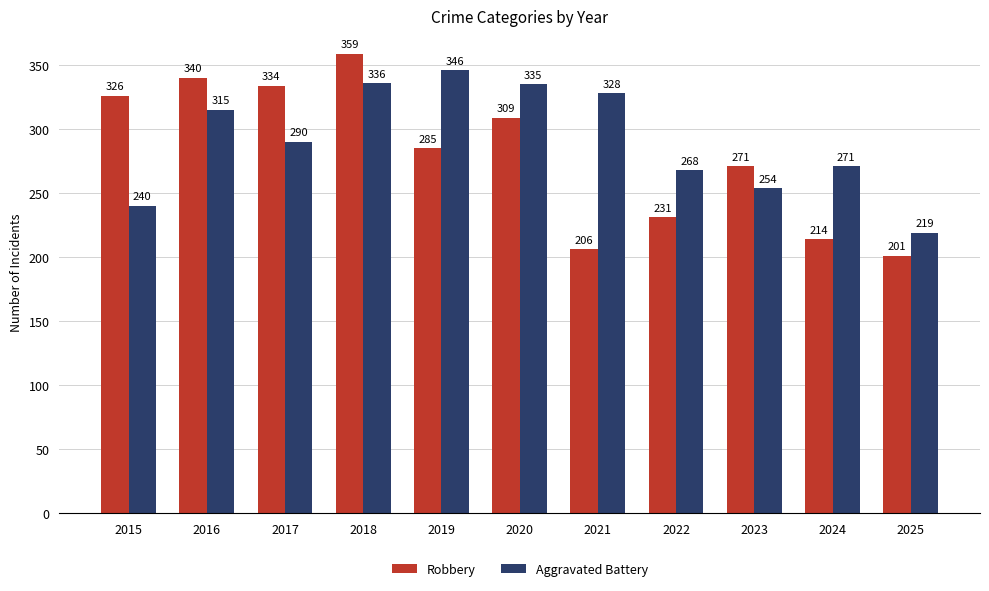

How many groups of bars are there?

11